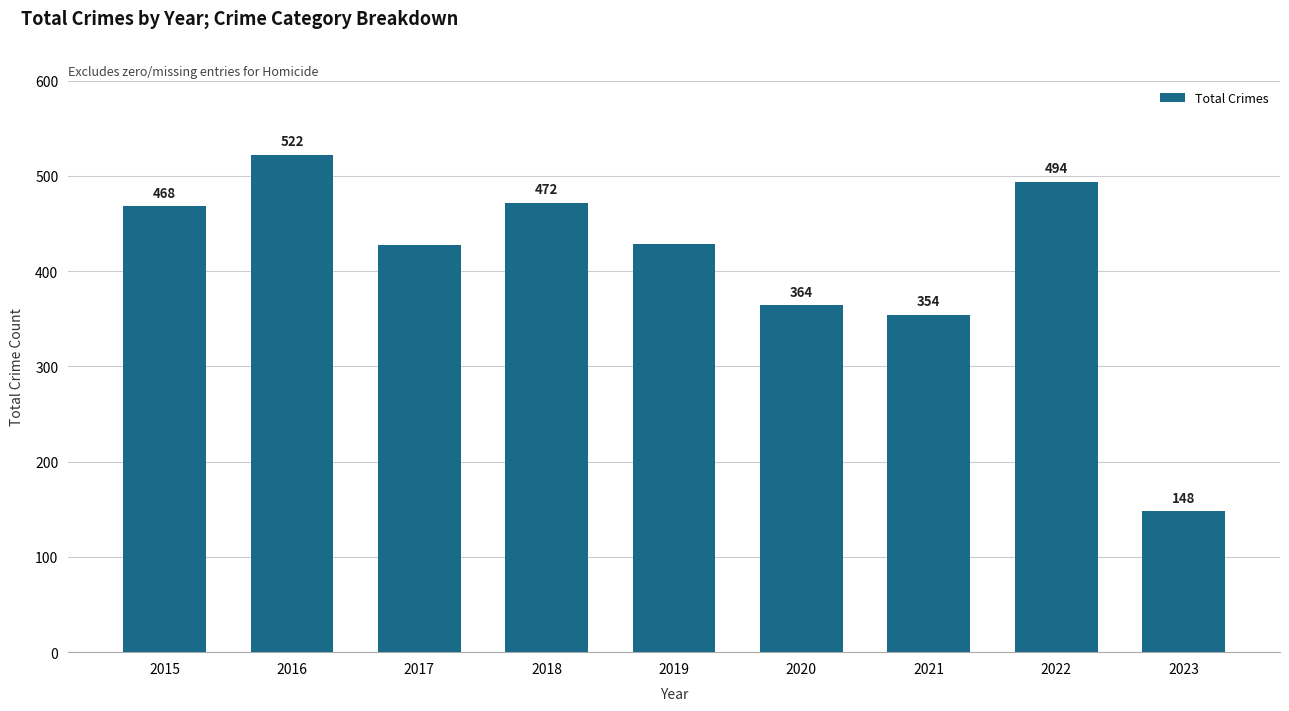

What is the ratio of the value at 2020 to the value at 2016?

0.7